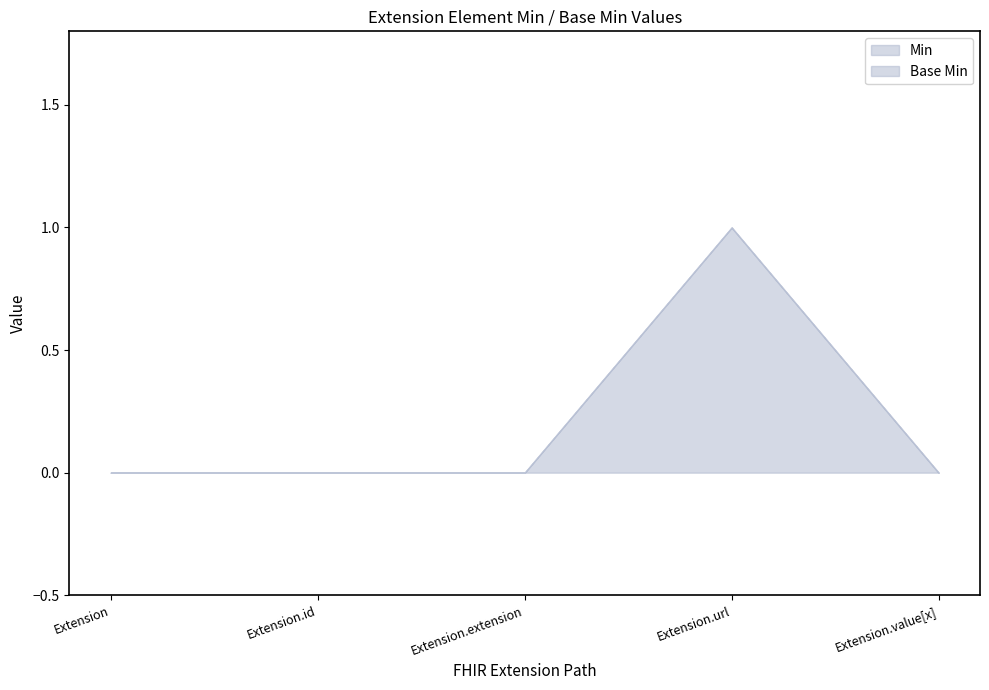

What is the label of the 3rd point from the right?

Extension.extension